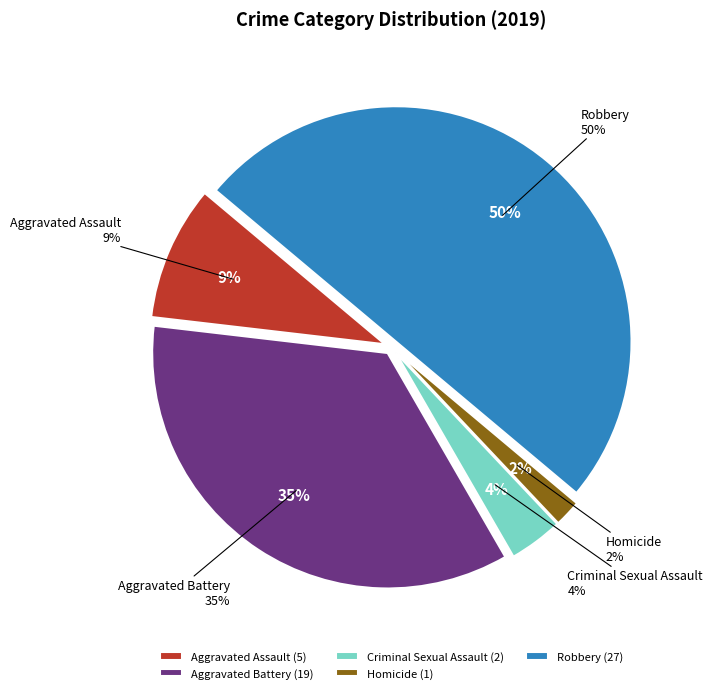

How many segments does this pie chart have?

5